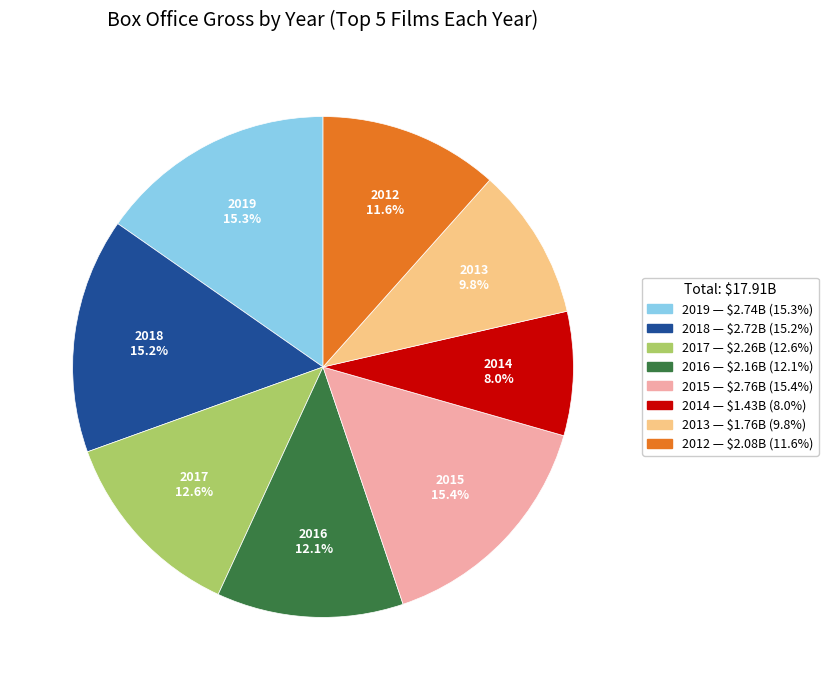

To the nearest percent, what is the difference between the largest and smallest slice percentages?

7%